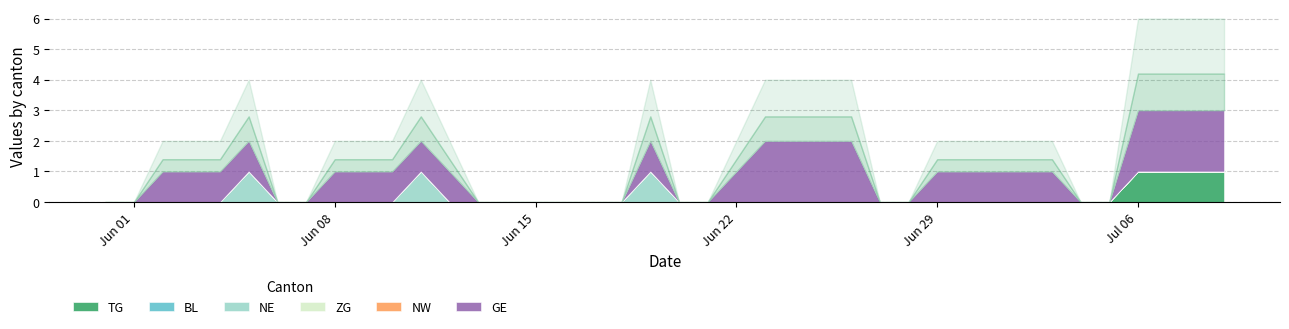

Which category has the highest value in the TG series?

2020-07-06